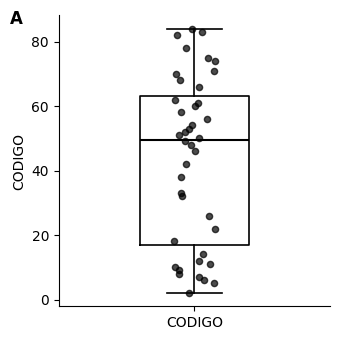

Transcribe this box plot: give where the median line is, the range the box spans, and where the two whiskers end, as read against the y-axis. The values are not printed on the chart, so give them approximately, as read against the axis.

median 50, box 18 to 64, whiskers 2 to 84